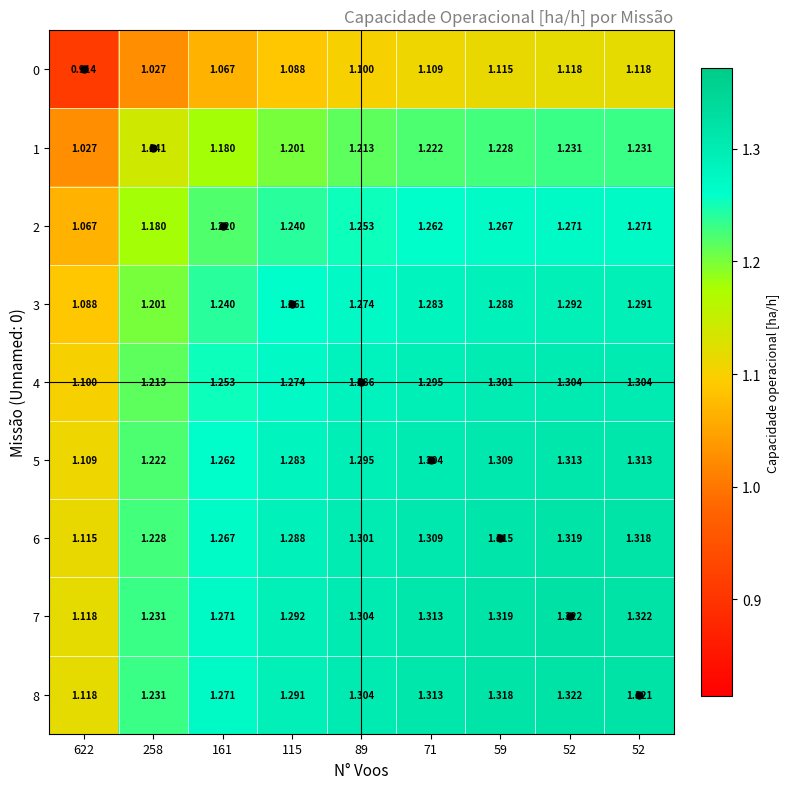

At 622, list the series in order from largest to smallest.

7, 8, 6, 5, 4, 3, 2, 1, 0